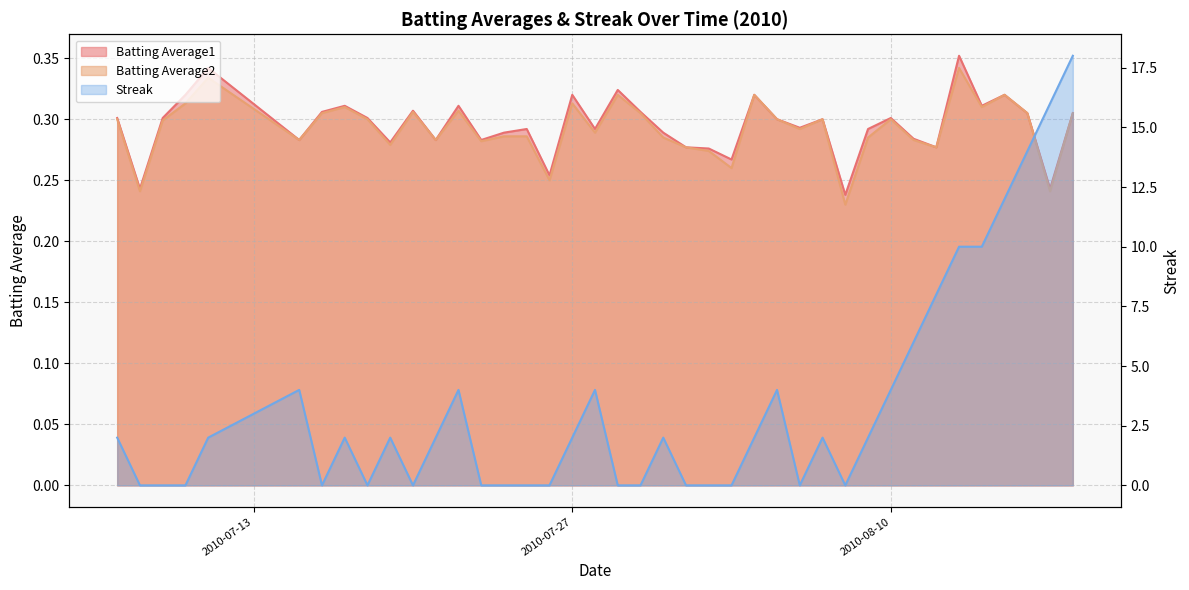

At 2010-07-25, list the series in order from largest to smallest.

Batting Average1, Batting Average2, Streak